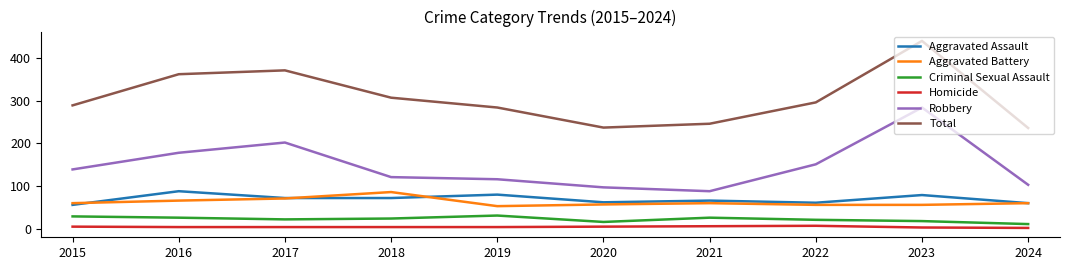

What is the difference between the Criminal Sexual Assault values at 2021 and 2015?

3